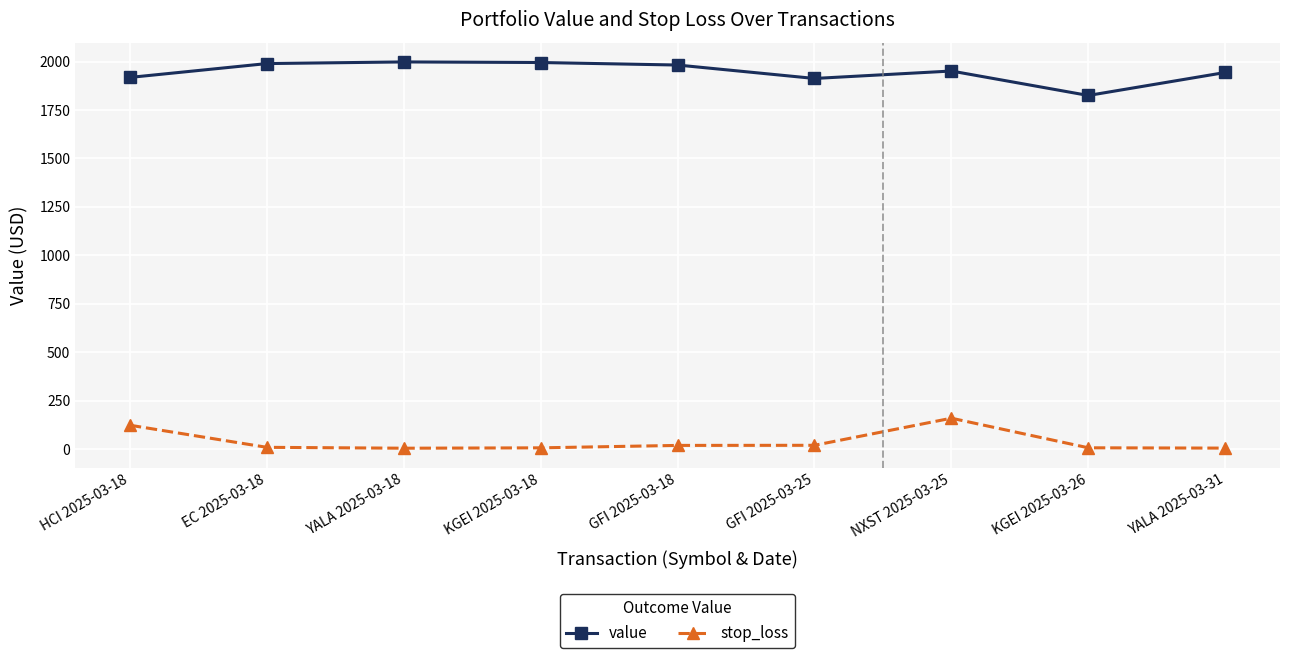

Does the chart have visible grid lines?

Yes